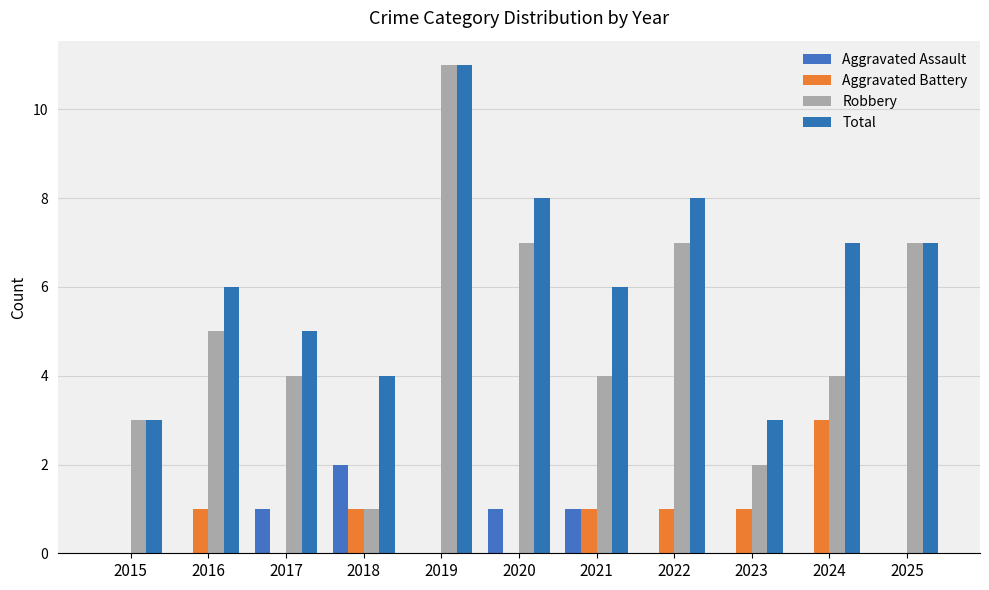

Reading left to right, what are all the values shown in this chart?

Aggravated Assault: 0	0	1	2	0	1	1	0	0	0	0
Aggravated Battery: 0	1	0	1	0	0	1	1	1	3	0
Robbery: 3	5	4	1	11	7	4	7	2	4	7
Total: 3	6	5	4	11	8	6	8	3	7	7